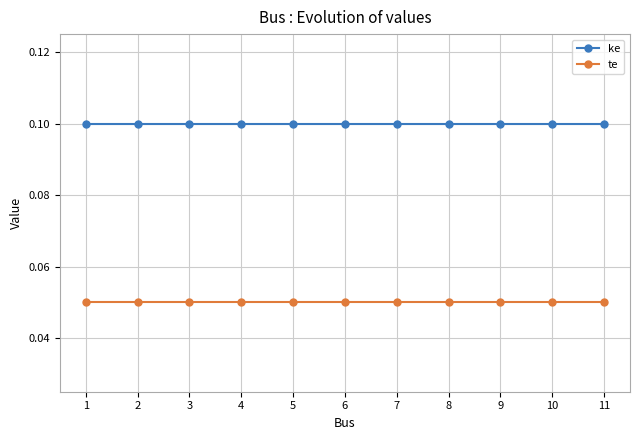

What is the sum of all te values?

0.6